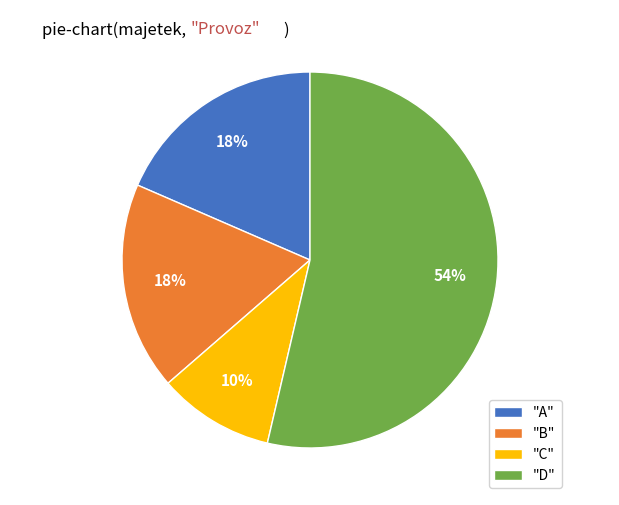

What percentage is the "A" slice, to the nearest percent?

18%